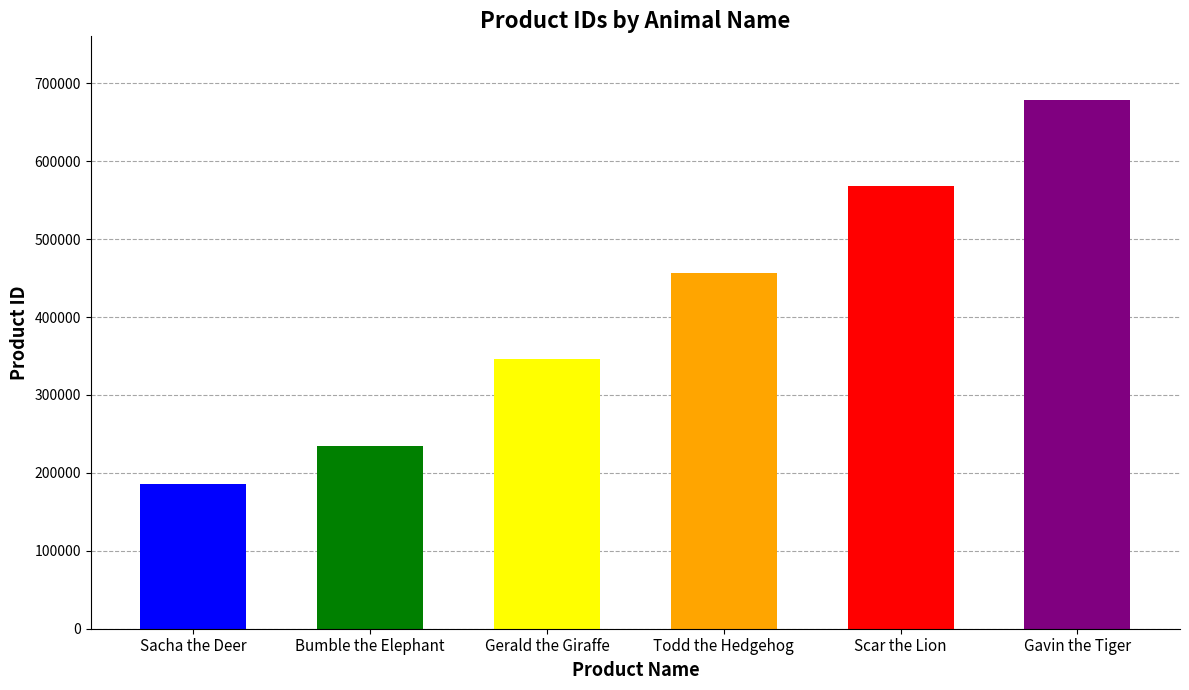

The value at Scar the Lion is 567890. True or false?

True